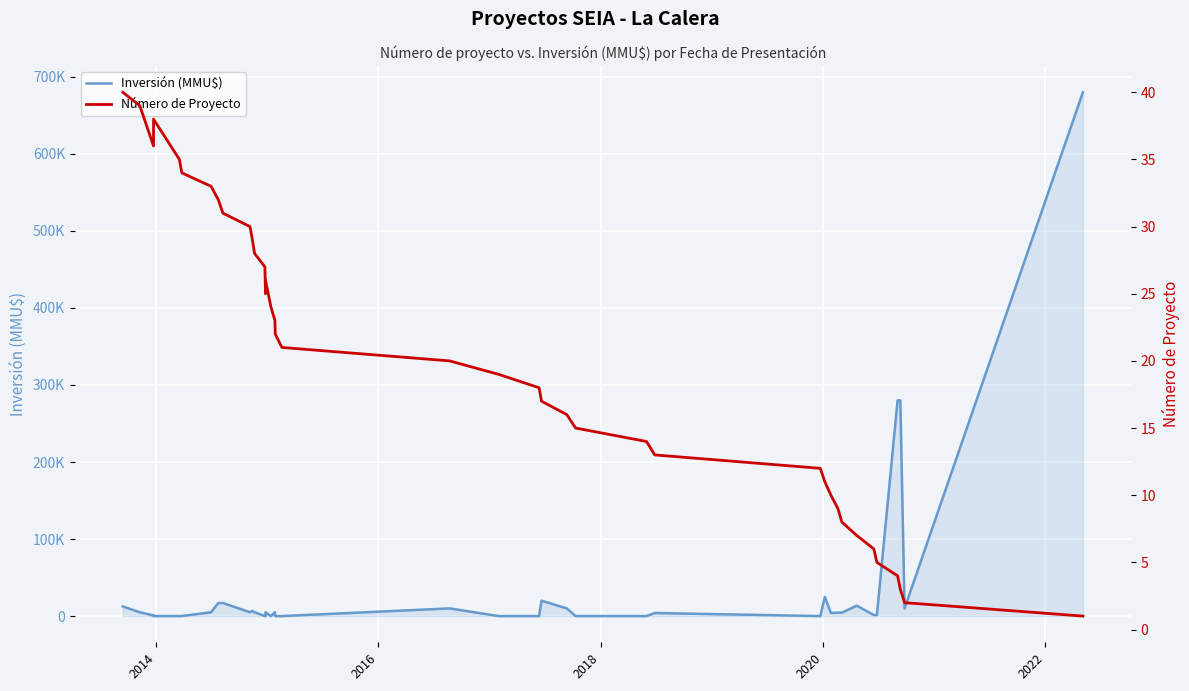

True or false: Número de Proyecto and Inversión (MMU$) intersect in this chart.

True